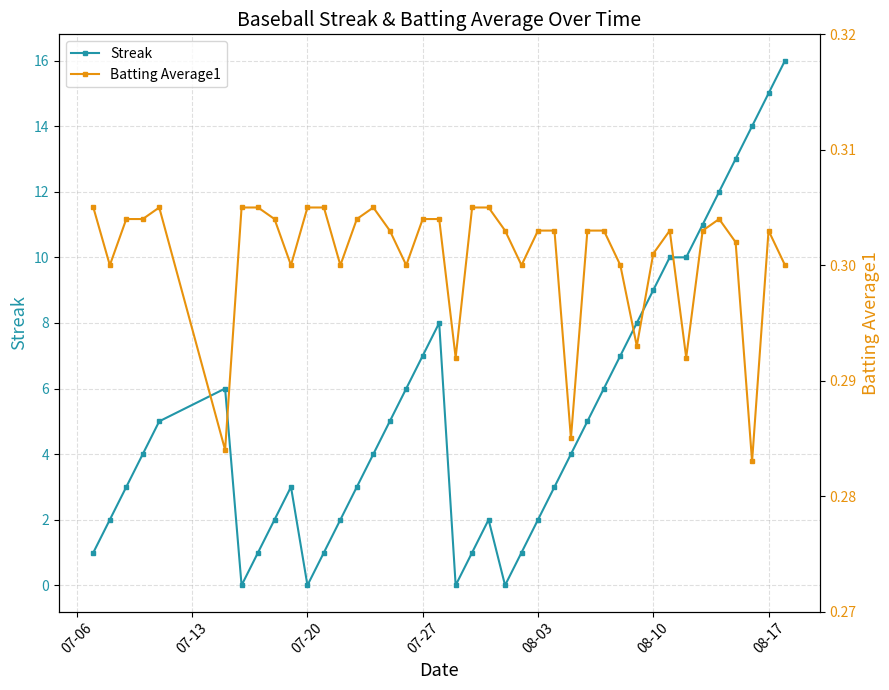

Which series has the largest total across all categories?

Streak